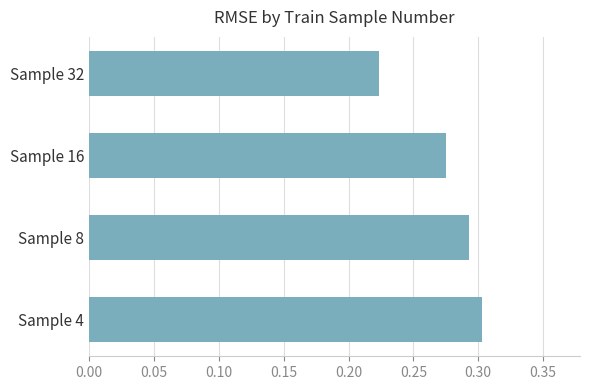

At which label is the value closest to 0?

Sample 32